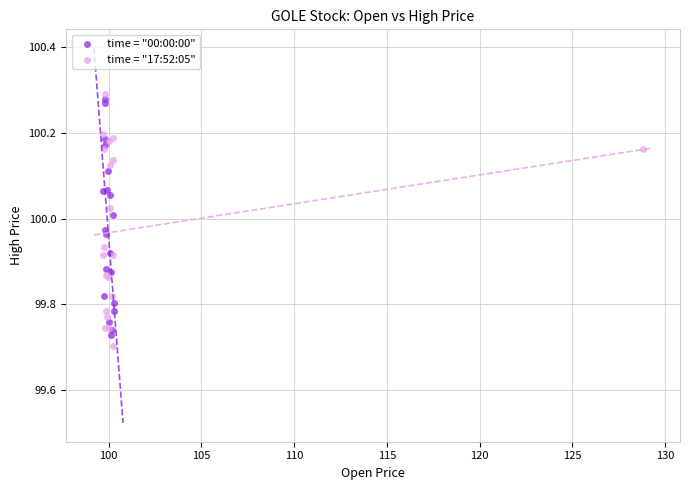

What are all the series names shown in the legend?

time = "00:00:00", time = "17:52:05"